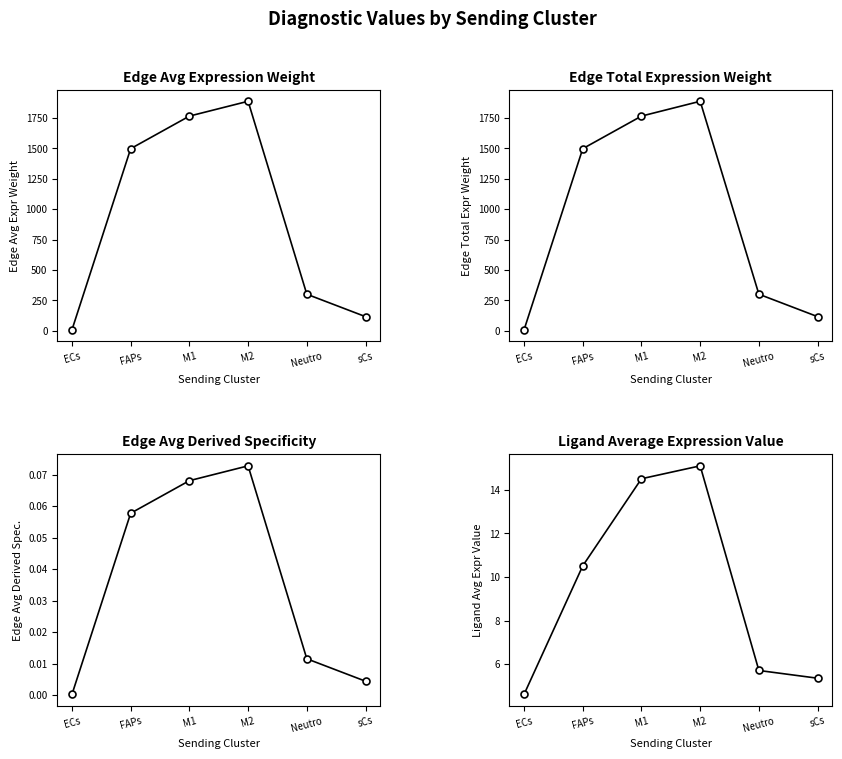

What is the spread (max minus min) of values at M2?

1887.2